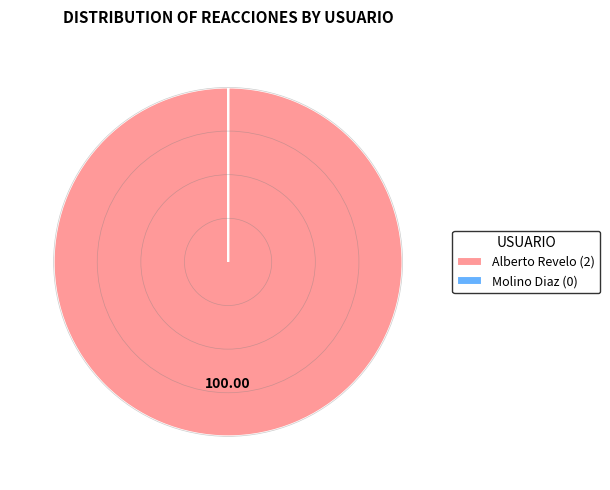

Does any single category account for the majority?

Yes